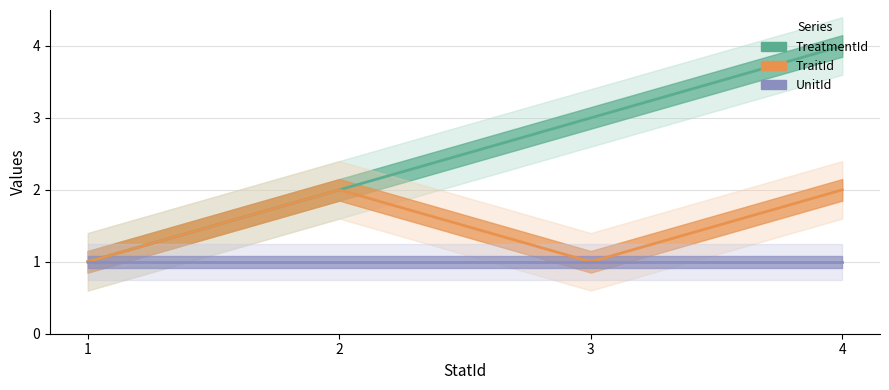

At how many categories does at least one series exceed 1?

3